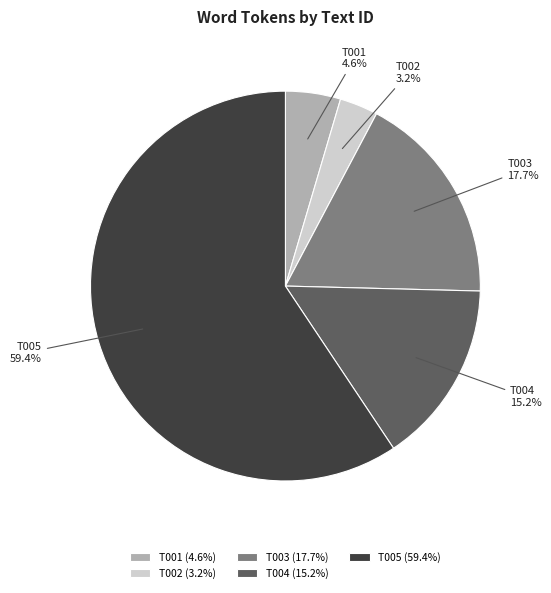

To the nearest percent, what percentage of the pie is T005?

59%